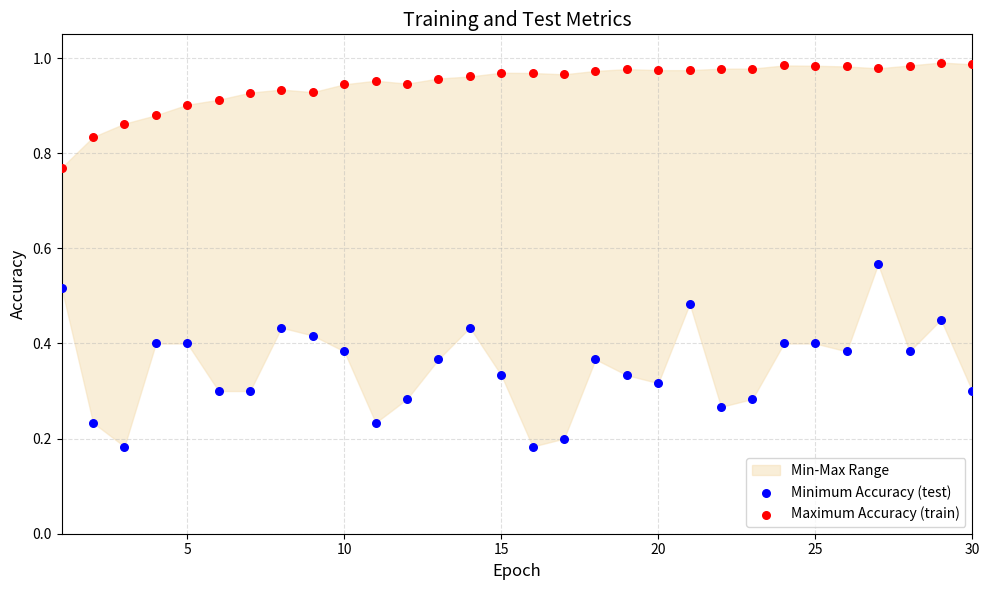

Which series has the largest Y range (max minus min)?

Minimum Accuracy (test)